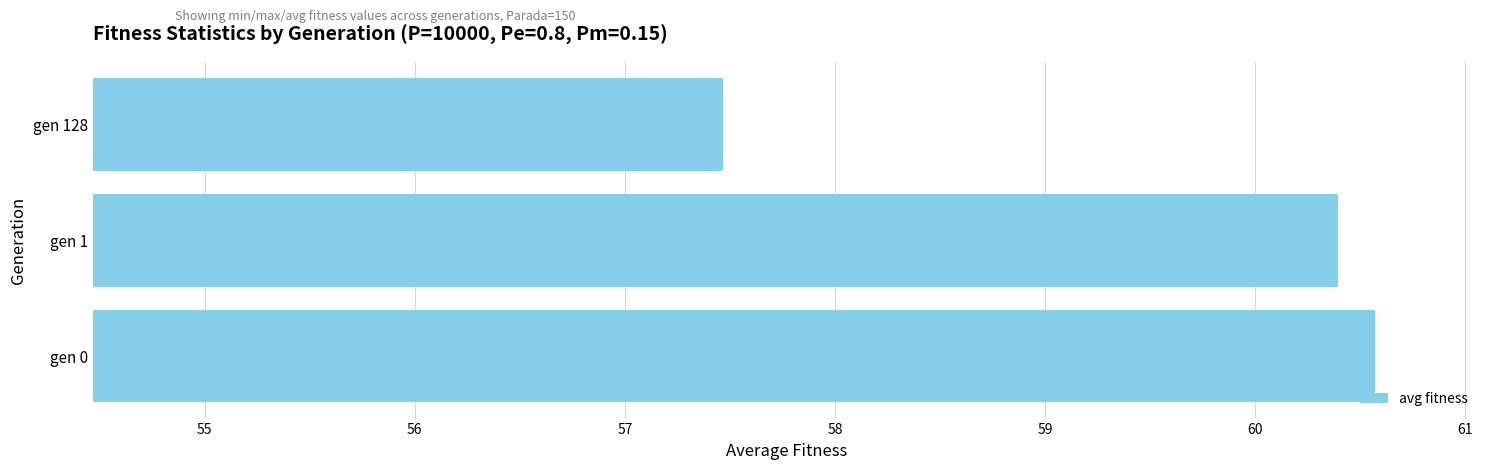

Rank the categories by value from highest to lowest.

gen 0, gen 1, gen 128